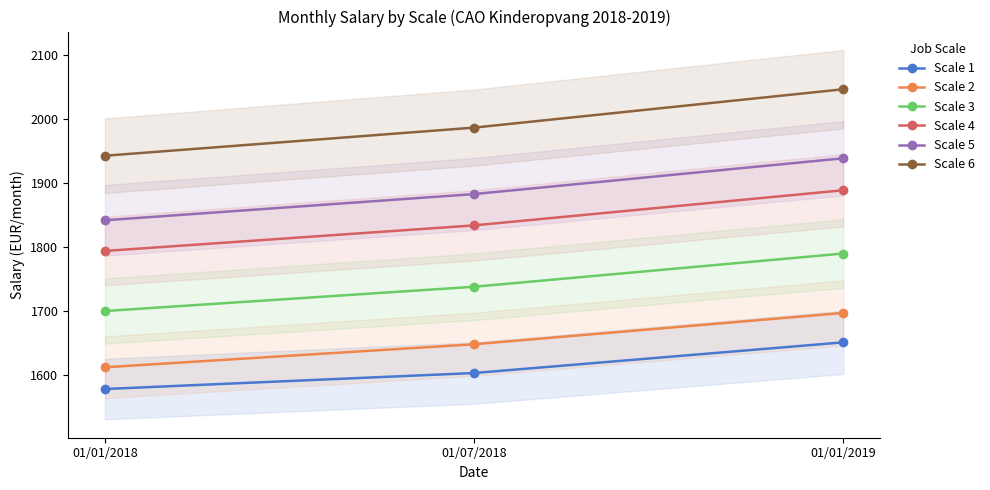

At which label does Scale 5 reach its minimum?

01/01/2018